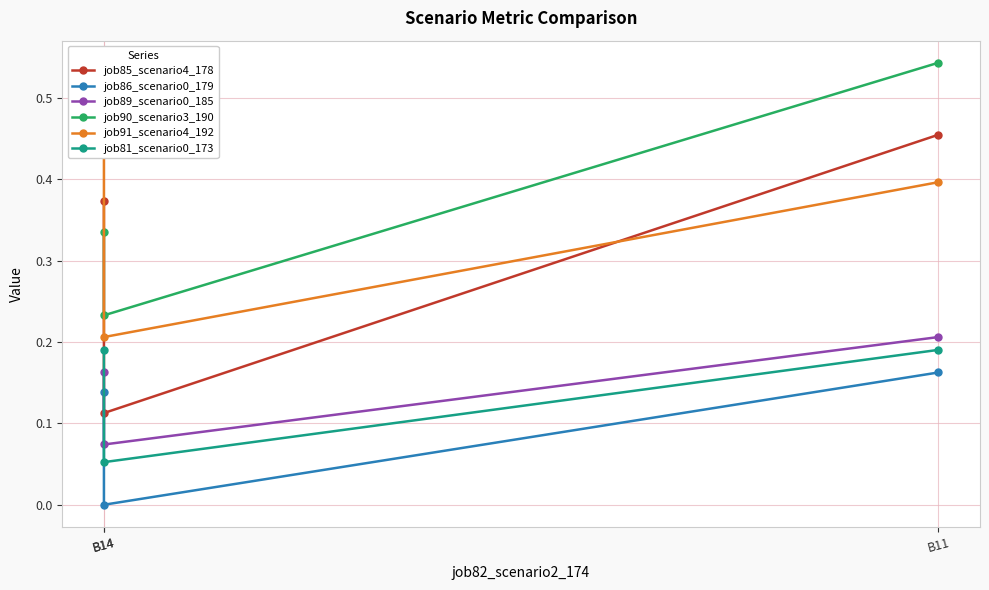

Reading right to left, list all the values displayed in this chart.

job85_scenario4_178: B11=0.5	B14=0.1	B14=0.4
job86_scenario0_179: B11=0.2	B14=0.0	B14=0.1
job89_scenario0_185: B11=0.2	B14=0.1	B14=0.2
job90_scenario3_190: B11=0.5	B14=0.2	B14=0.3
job91_scenario4_192: B11=0.4	B14=0.2	B14=0.5
job81_scenario0_173: B11=0.2	B14=0.1	B14=0.2